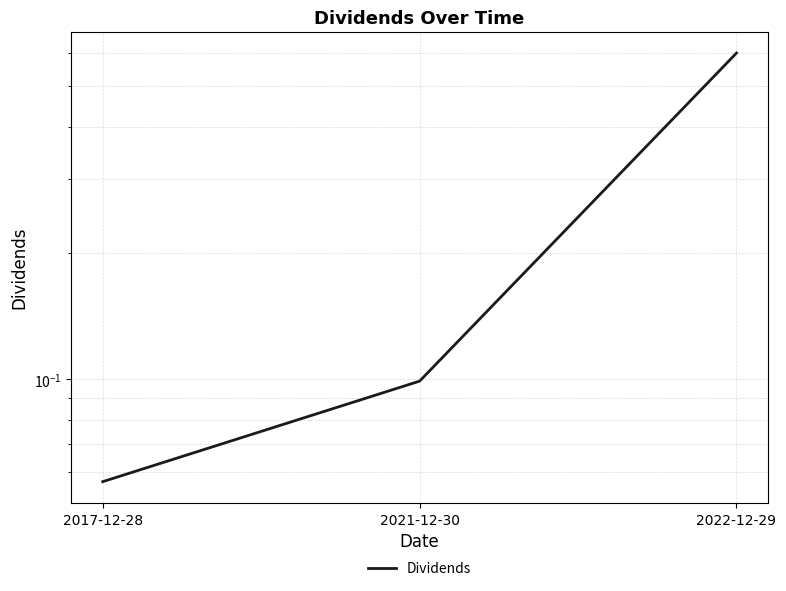

What is the change in value from 2021-12-30 to 2022-12-29?

+0.5